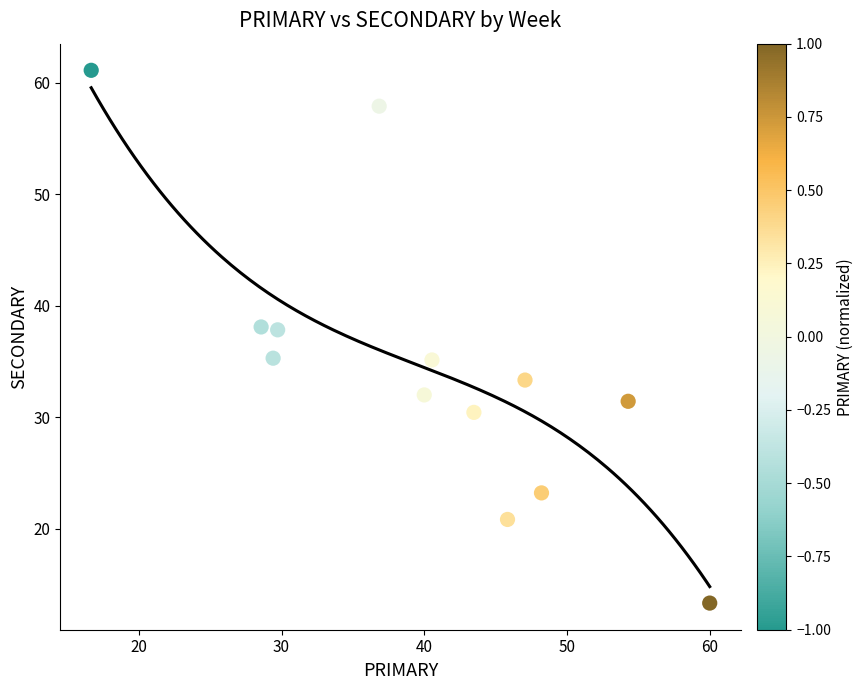

What is the range of Y values (max minus min)?

47.8